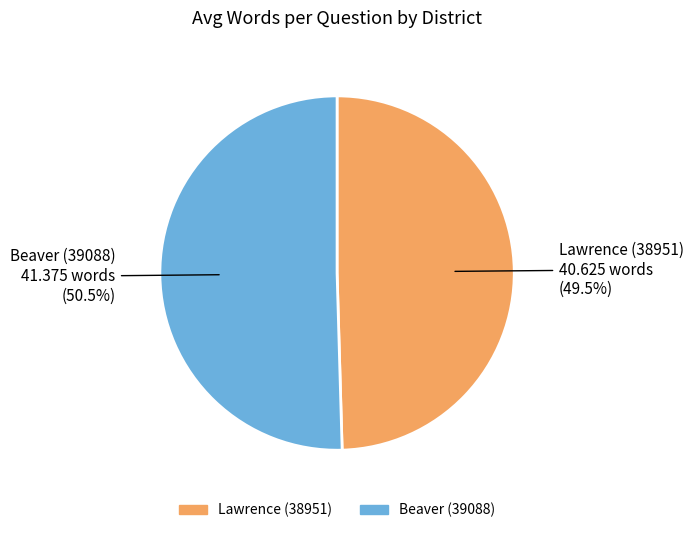

How much of the chart is everything except Lawrence (38951)?

50.5%